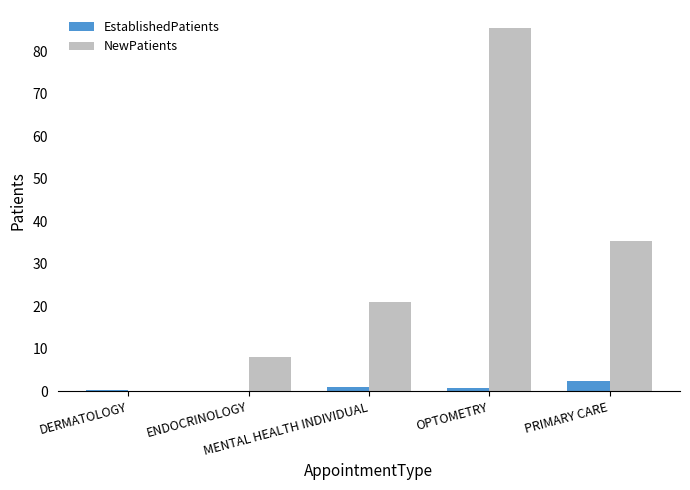

True or false: NewPatients has a value of 85.4 at OPTOMETRY.

True